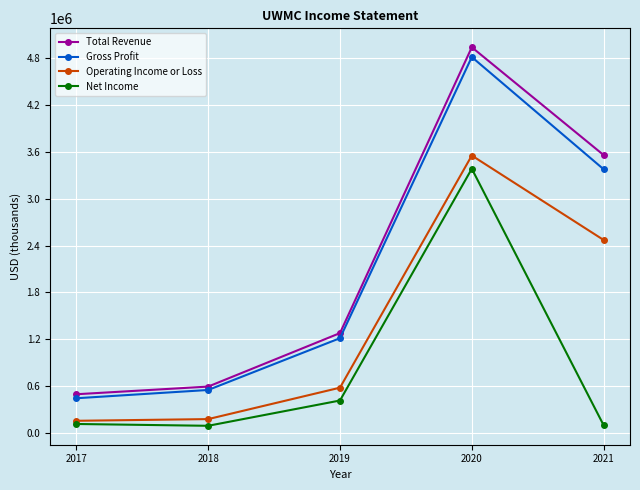

Is it true that Total Revenue equals 874073 at 2018?

False